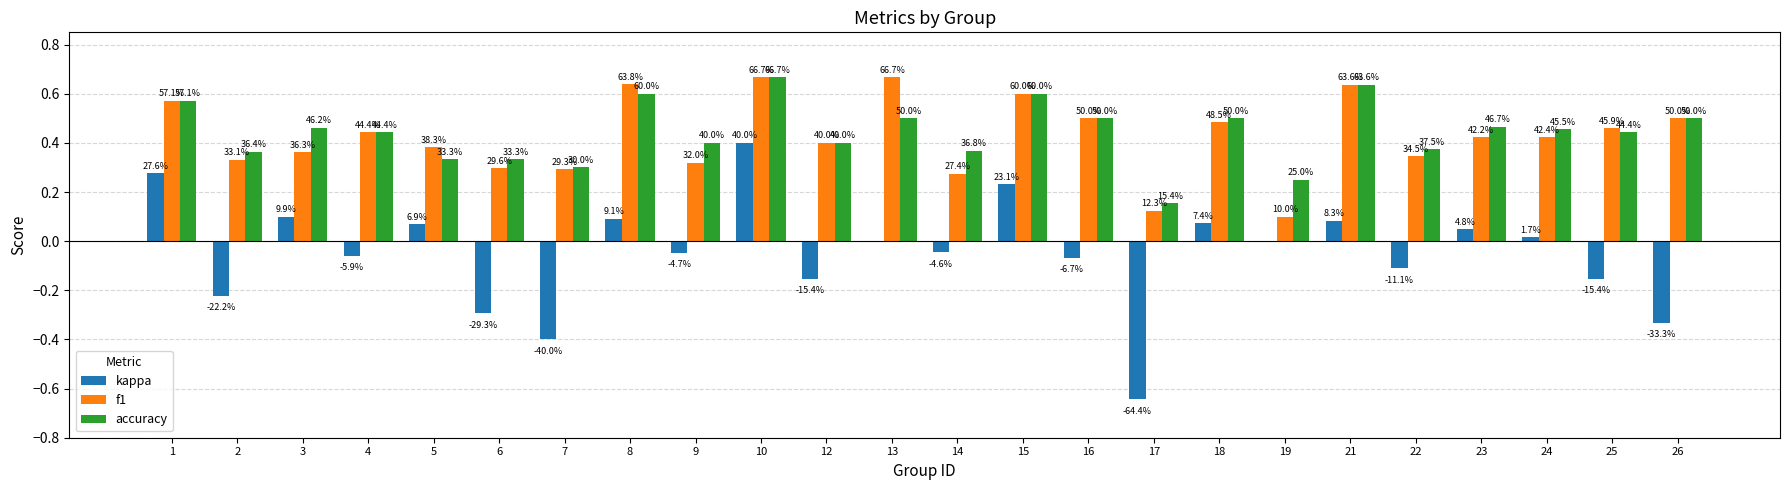

Is it true that accuracy equals 0.2 at 25?

False